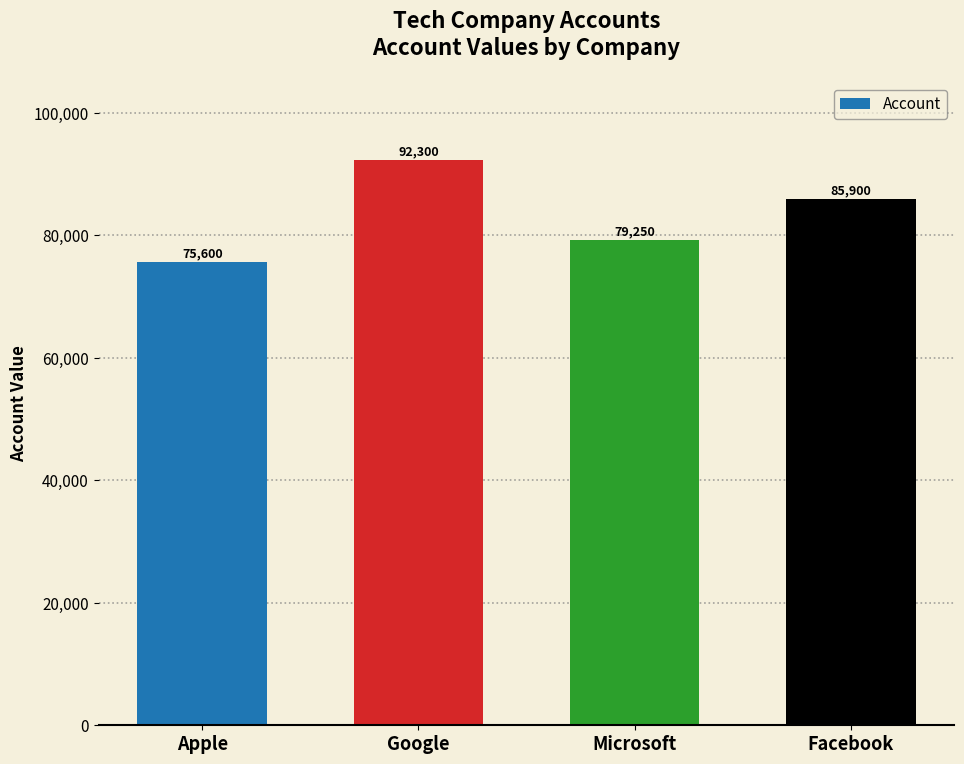

Are the bars grouped side by side (vs. stacked)?

No